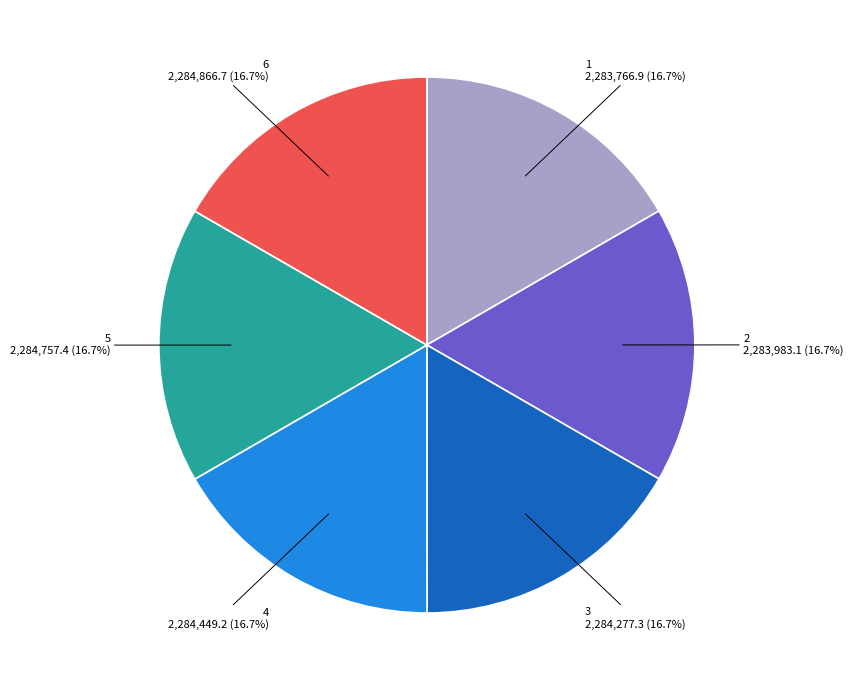

Count the number of slices in the pie.

6